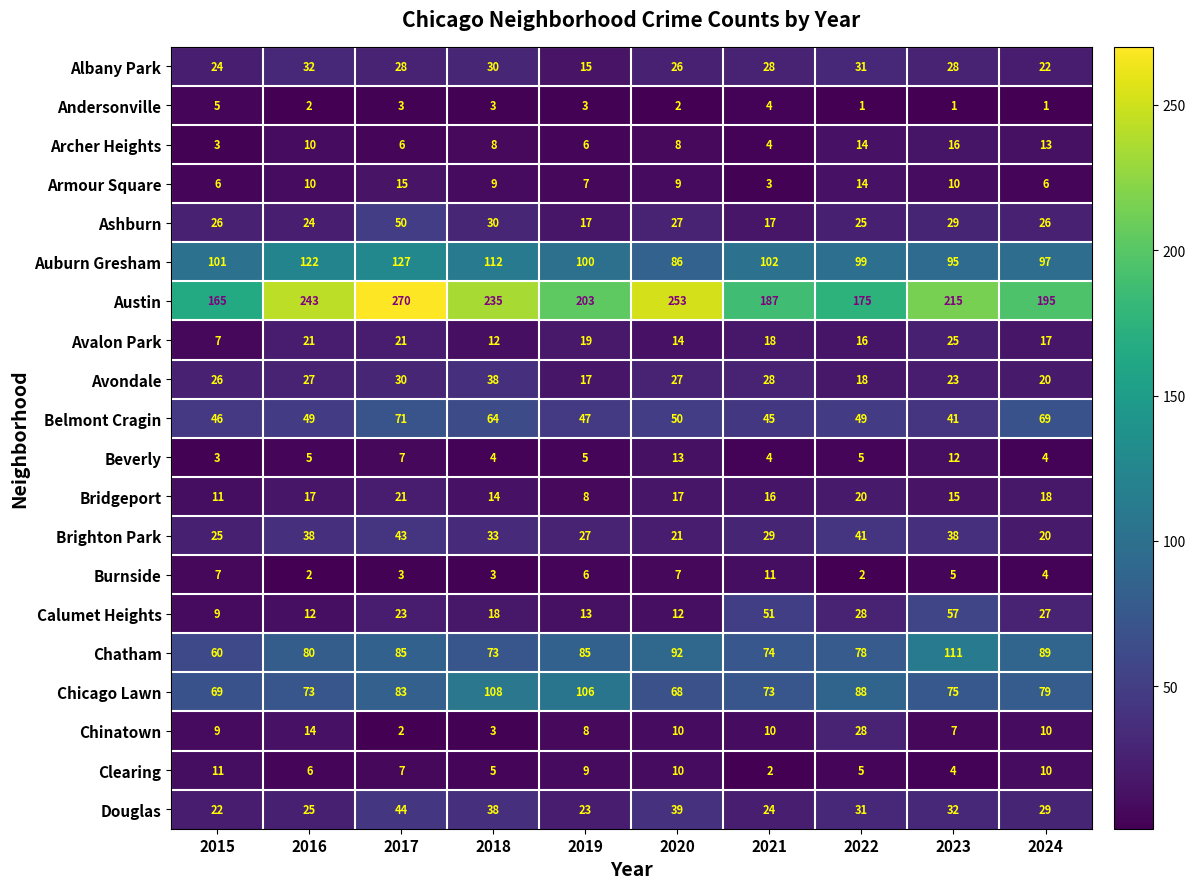

At which label is Calumet Heights closest to 33?

2022